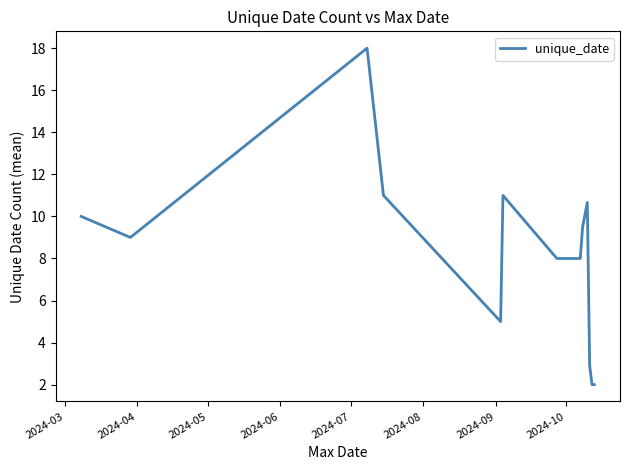

Count the number of categories in the chart.

13